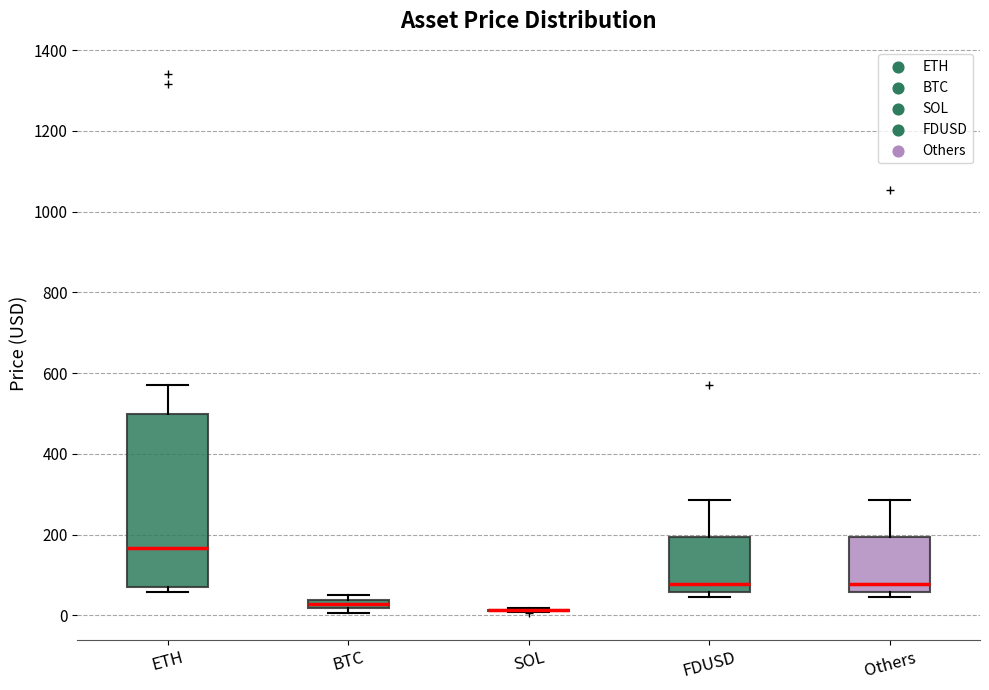

Comparing the boxes themselves (not the whiskers), which one is the tallest?

ETH